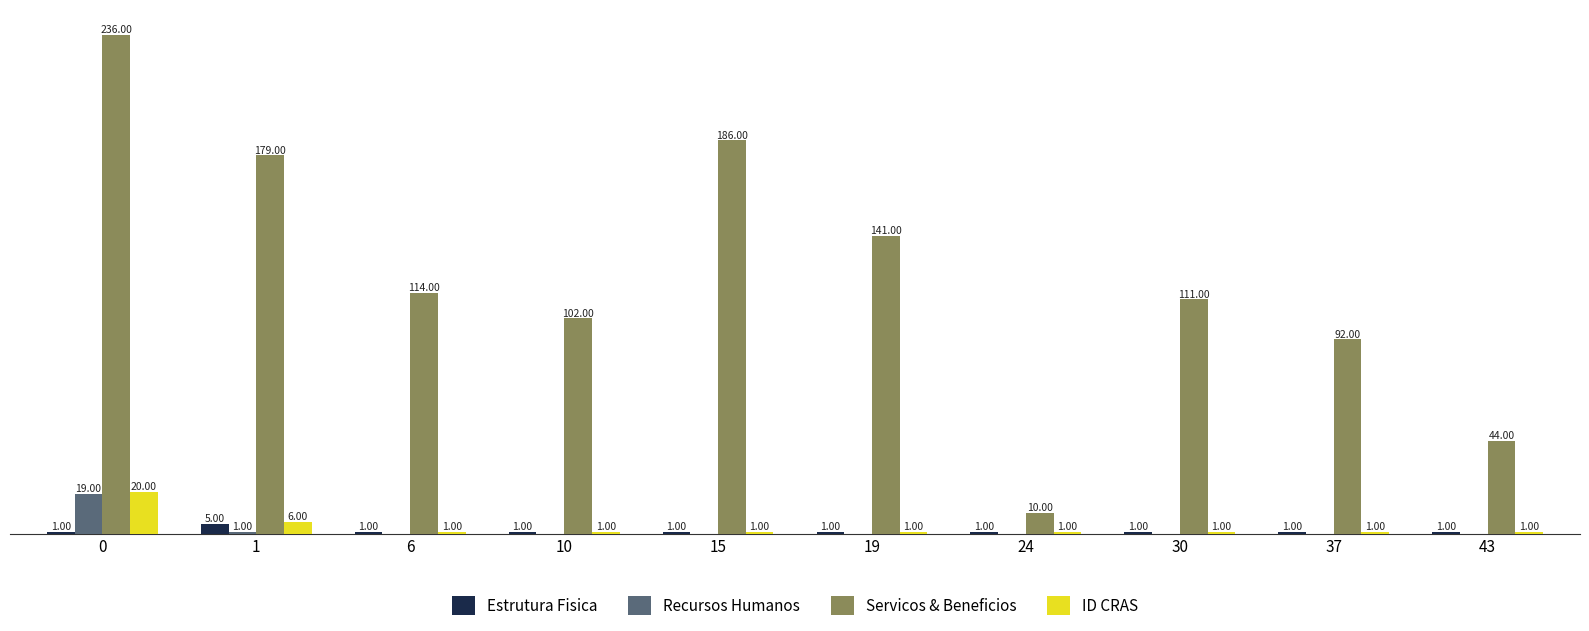

Which series has the largest total across all categories?

Servicos & Beneficios